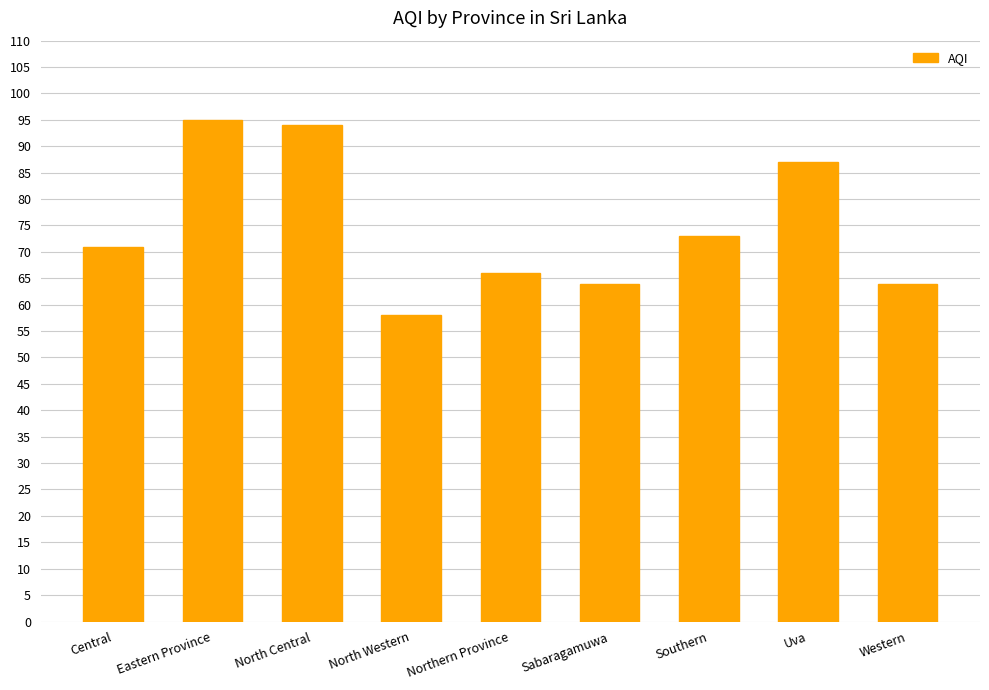

What is the smallest value displayed?

58